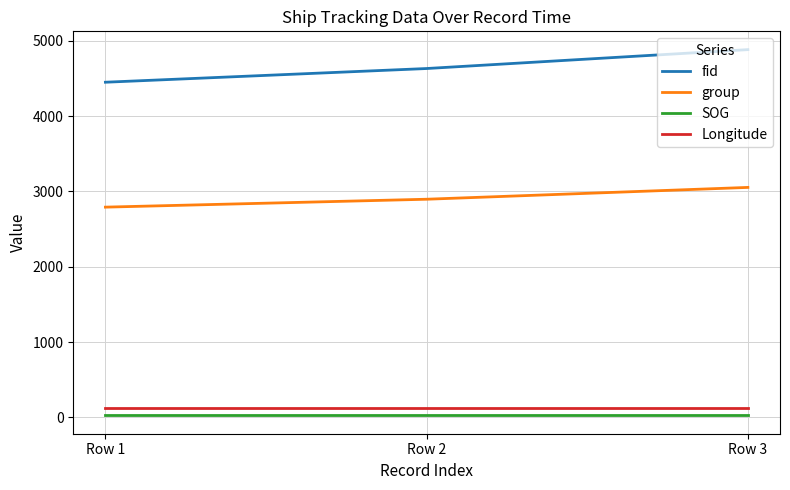

Is the value of SOG at Row 3 greater than the value of fid at Row 1?

No